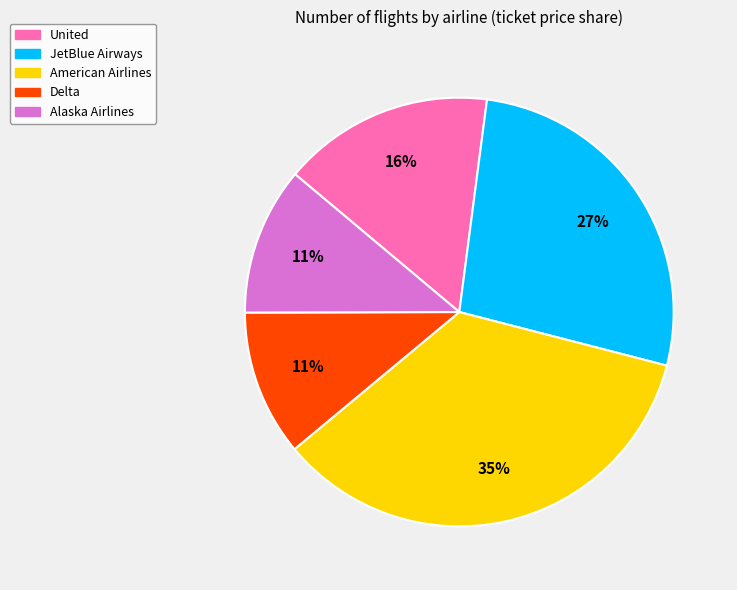

To the nearest percent, what is the combined percentage of United and Alaska Airlines?

27%